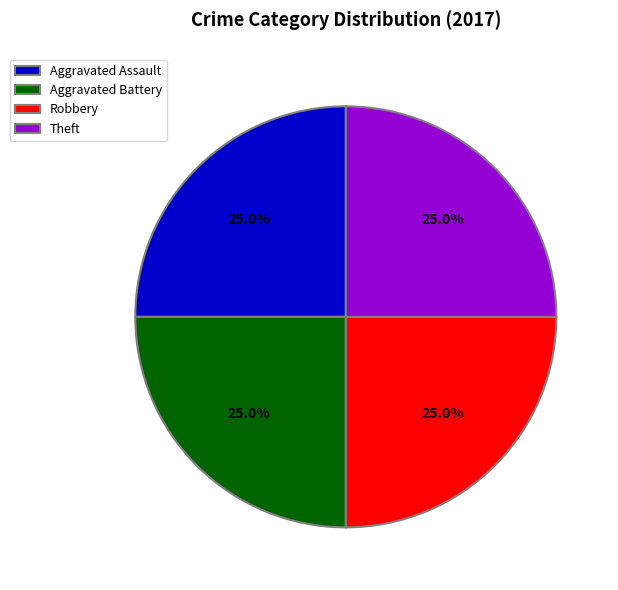

What is the ratio of the value at Aggravated Battery to the value at Robbery?

1.0